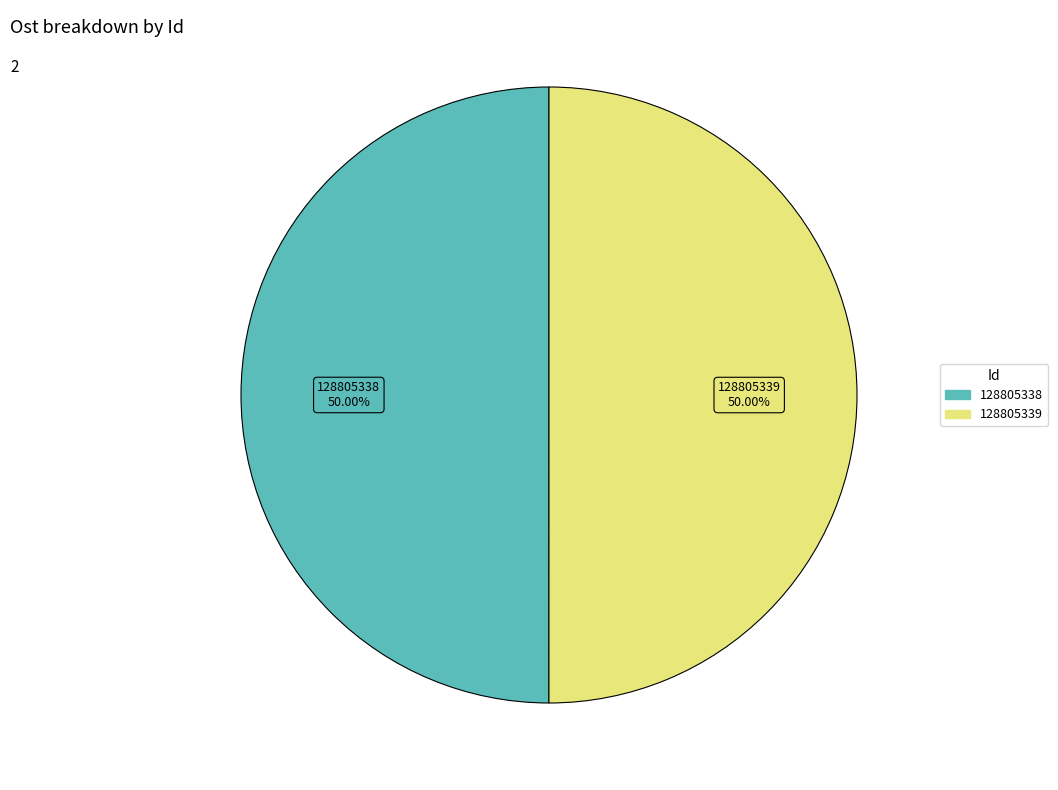

Approximately how many times larger is the value at 128805339 compared to 128805338?

1.0